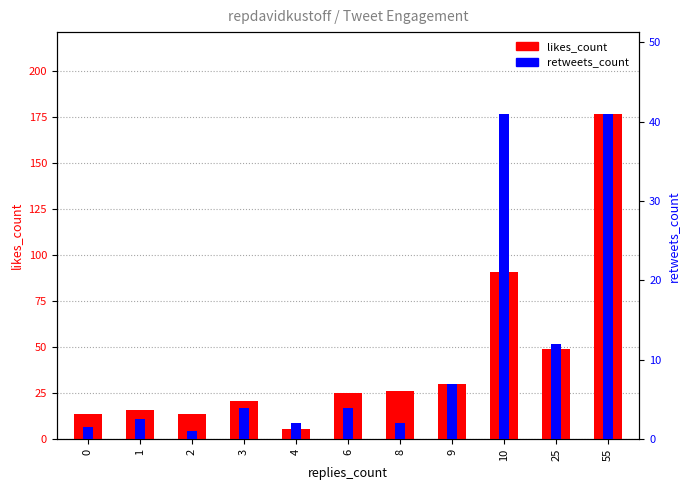

Is it true that retweets_count equals 1.5 at 0?

True